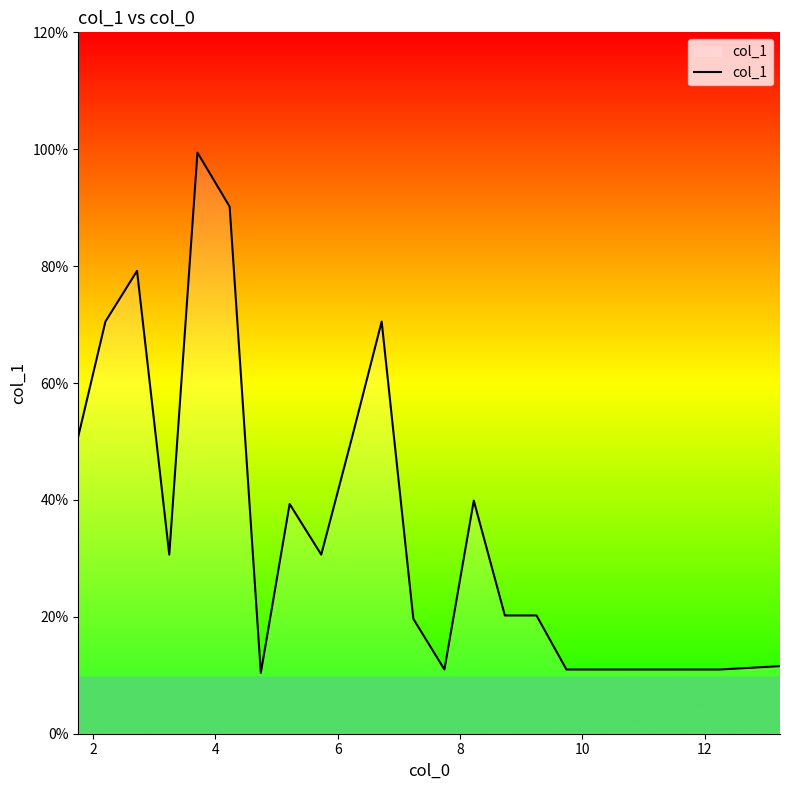

Is this an area chart (filled region under the line)?

Yes